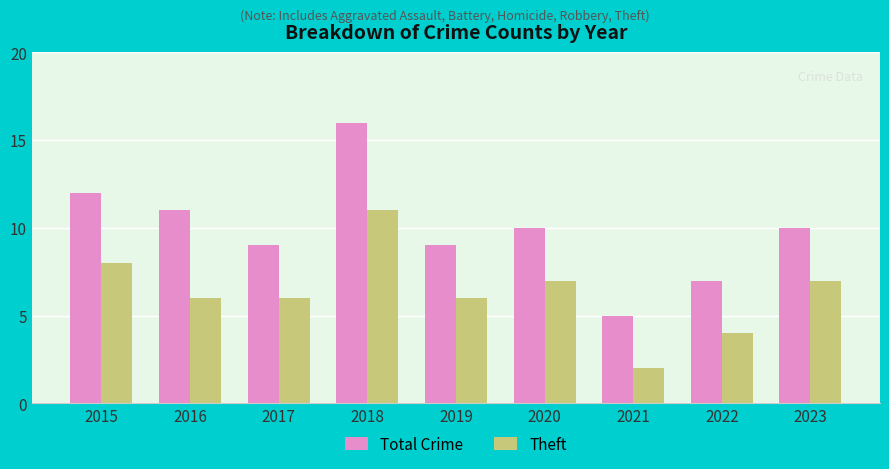

Which category has the highest value across all series?

2018